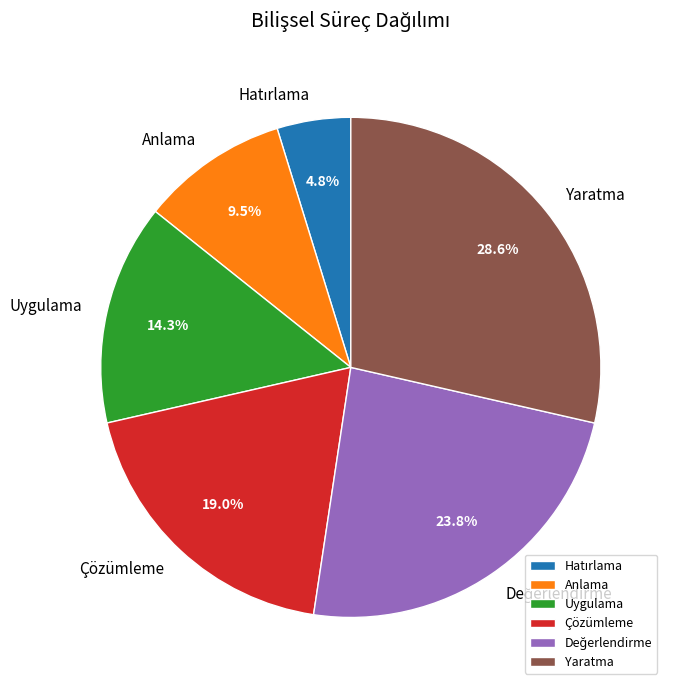

How much of the chart is everything except Yaratma?

71.4%